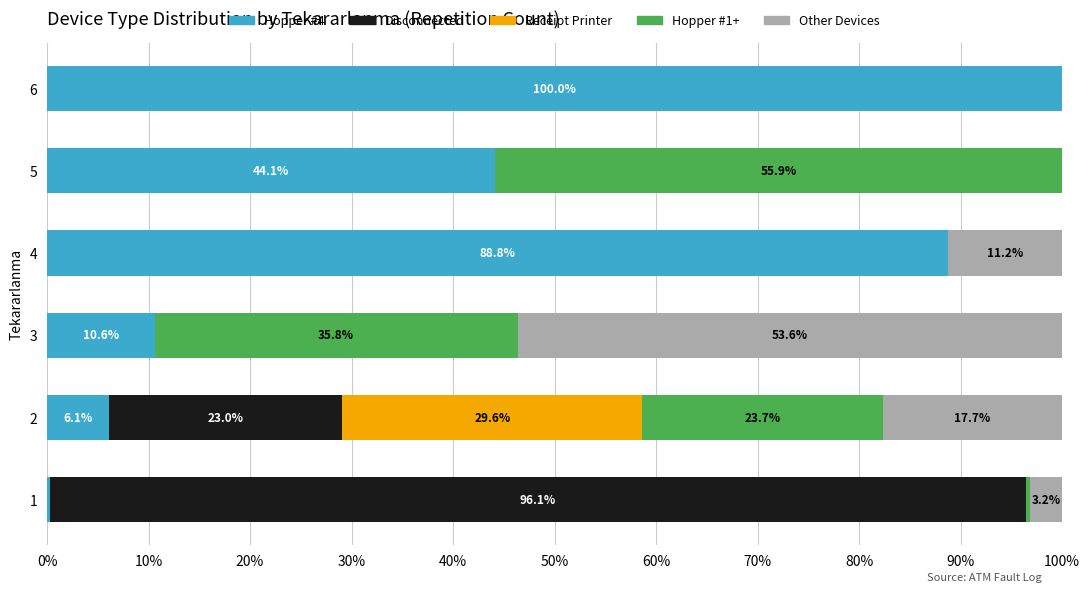

At which label does Hopper #4 reach its peak?

6